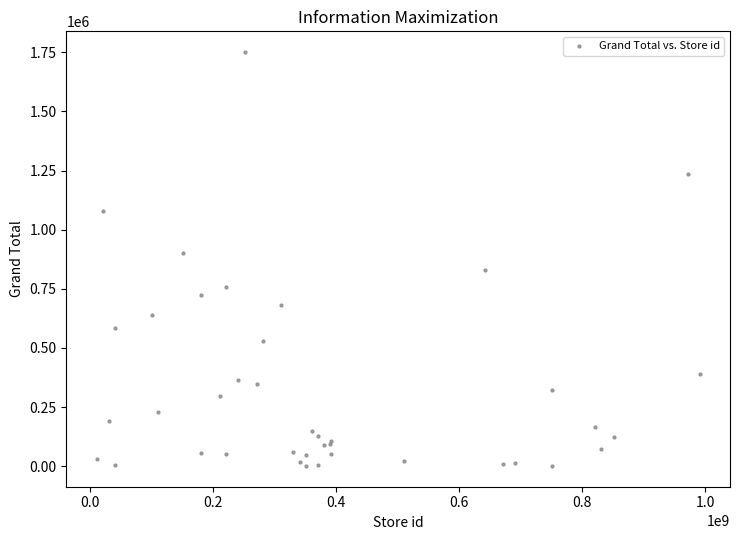

What Y value in the scatter plot is closest to 875932?

901600